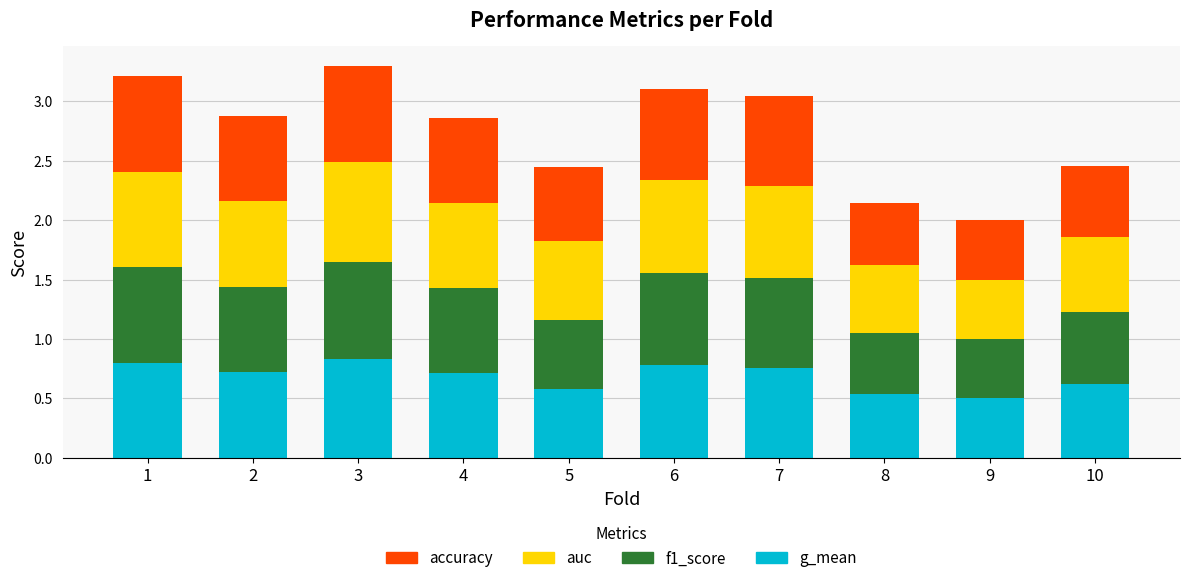

What is the total value across all series at 10?

2.5